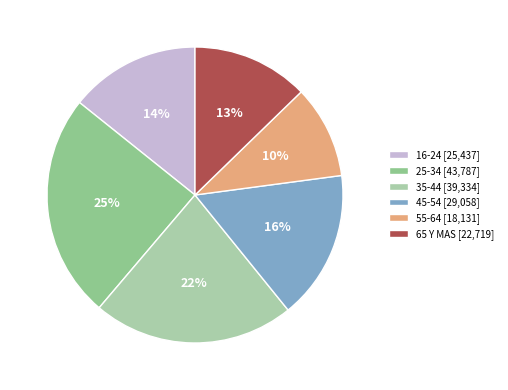

What percentage is the 25-34 slice, to the nearest percent?

25%